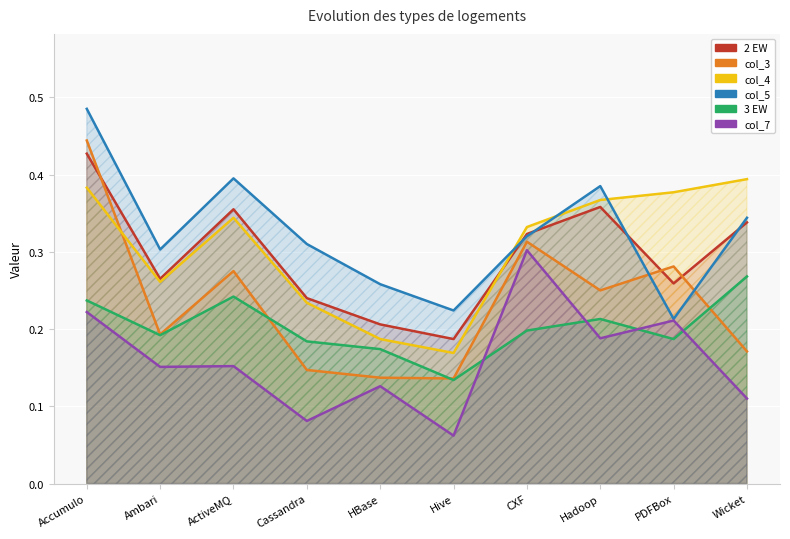

Reading left to right, transcribe all the data shown in this chart.

2 EW: 0.4	0.3	0.4	0.2	0.2	0.2	0.3	0.4	0.3	0.3
col_3: 0.4	0.2	0.3	0.1	0.1	0.1	0.3	0.2	0.3	0.2
col_4: 0.4	0.3	0.3	0.2	0.2	0.2	0.3	0.4	0.4	0.4
col_5: 0.5	0.3	0.4	0.3	0.3	0.2	0.3	0.4	0.2	0.3
3 EW: 0.2	0.2	0.2	0.2	0.2	0.1	0.2	0.2	0.2	0.3
col_7: 0.2	0.2	0.2	0.1	0.1	0.1	0.3	0.2	0.2	0.1